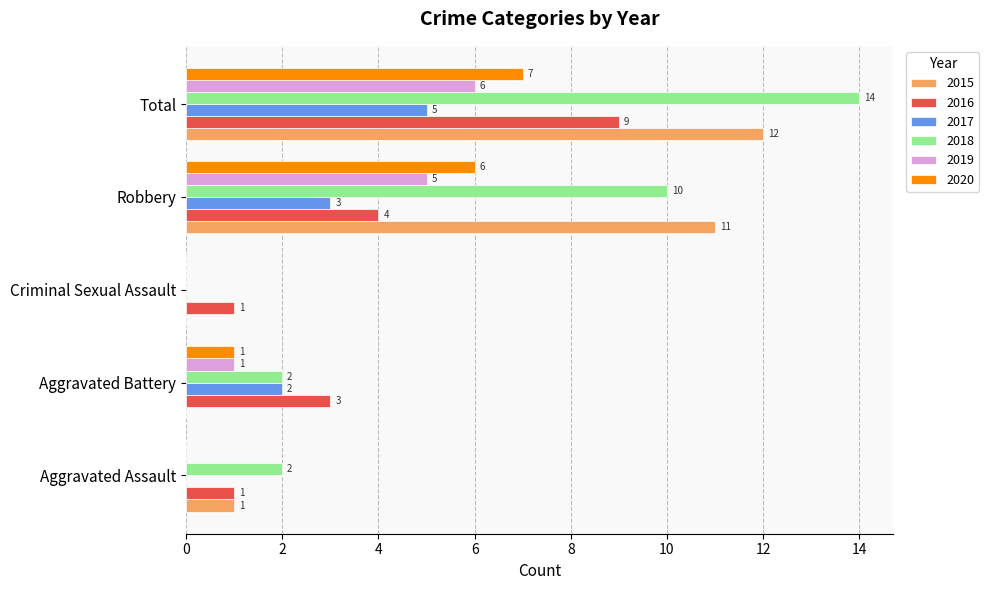

Which series changed the most between Robbery and Total?

2016